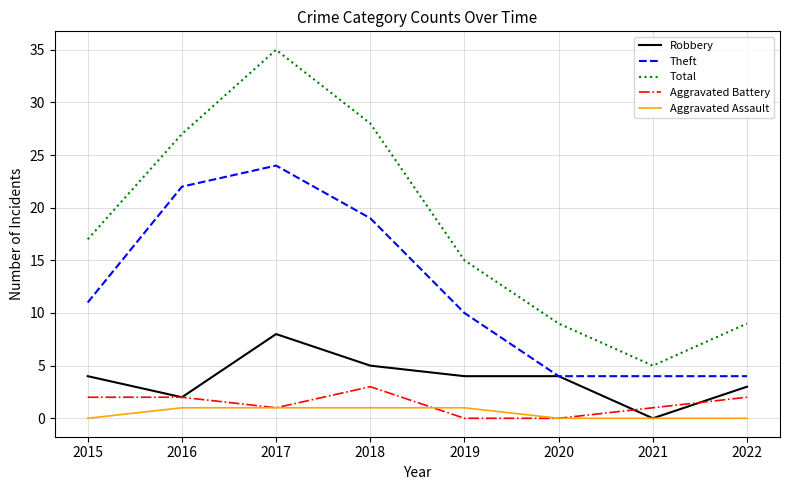

True or false: Aggravated Battery has a value of 1 at 2017.

True